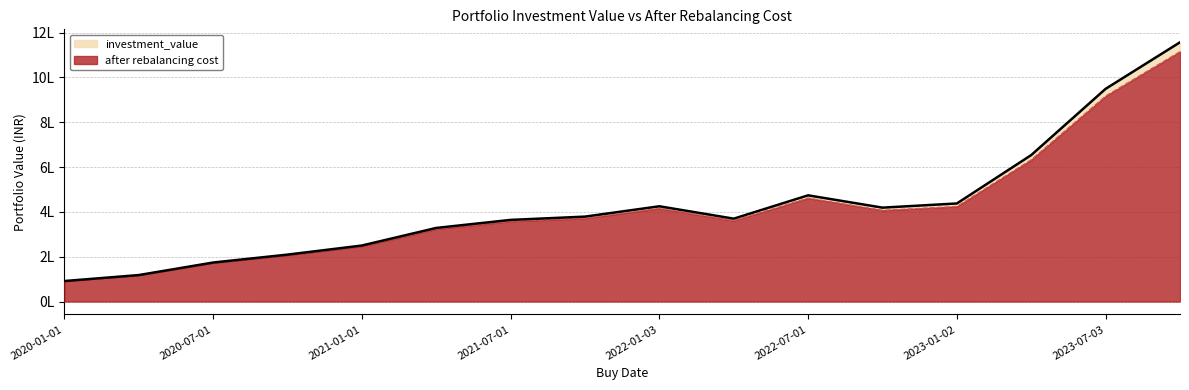

At how many categories does at least one series exceed 637723?

3